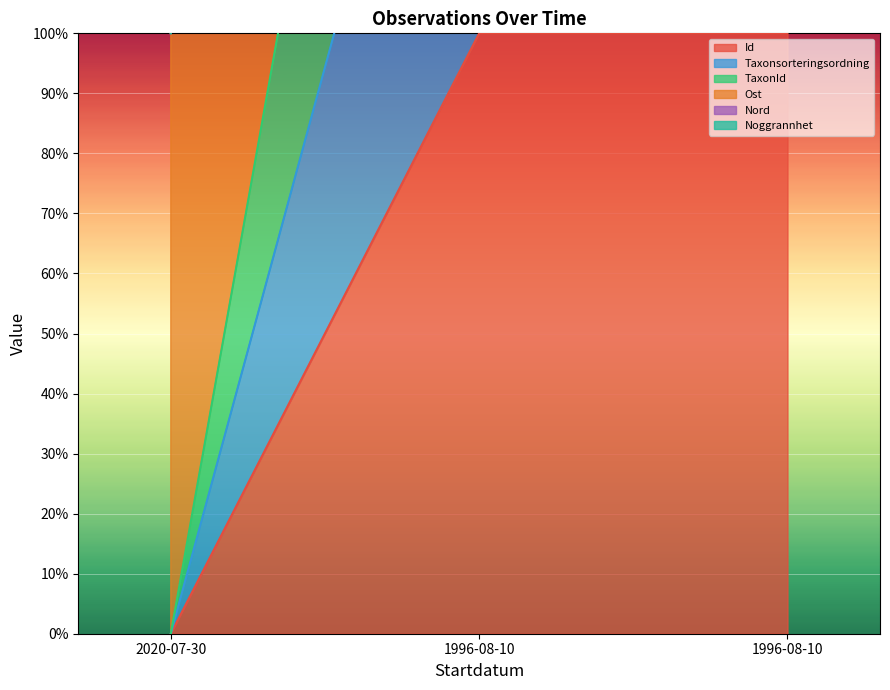

Reading left to right, extract all data points from this chart.

Id: 0.0	100.0	100.0
Taxonsorteringsordning: 100.0	287.6	300.0
TaxonId: 100.0	487.6	500.0
Ost: 0.0	287.6	300.0
Nord: 100.0	387.6	400.0
Noggrannhet: 0.0	188.7	200.0